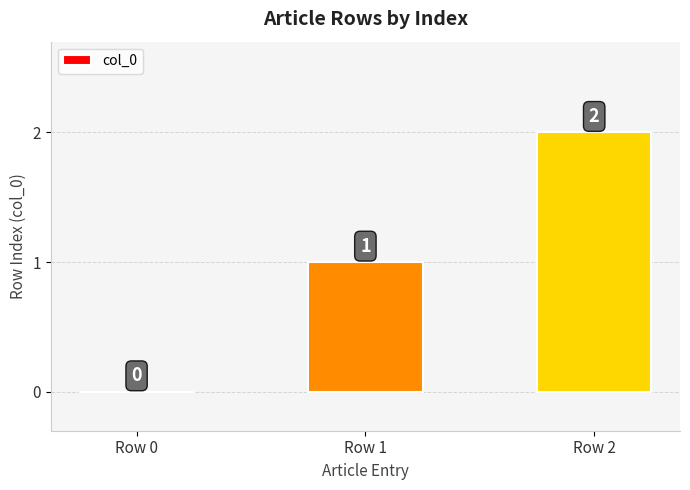

Reading right to left, list all the values displayed in this chart.

2	1	0